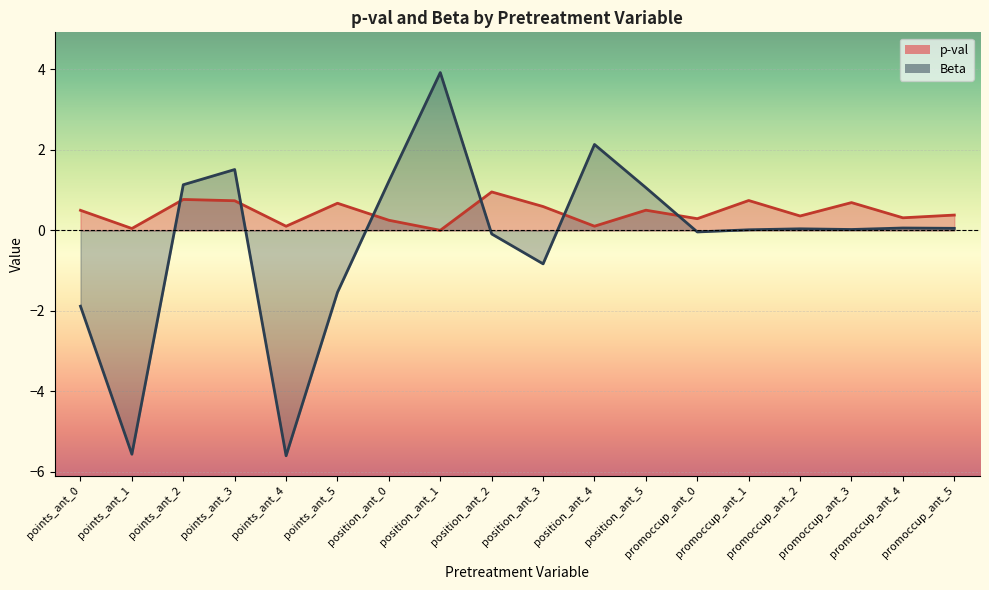

Where do p-val and Beta first cross each other?

points_ant_1 and points_ant_2